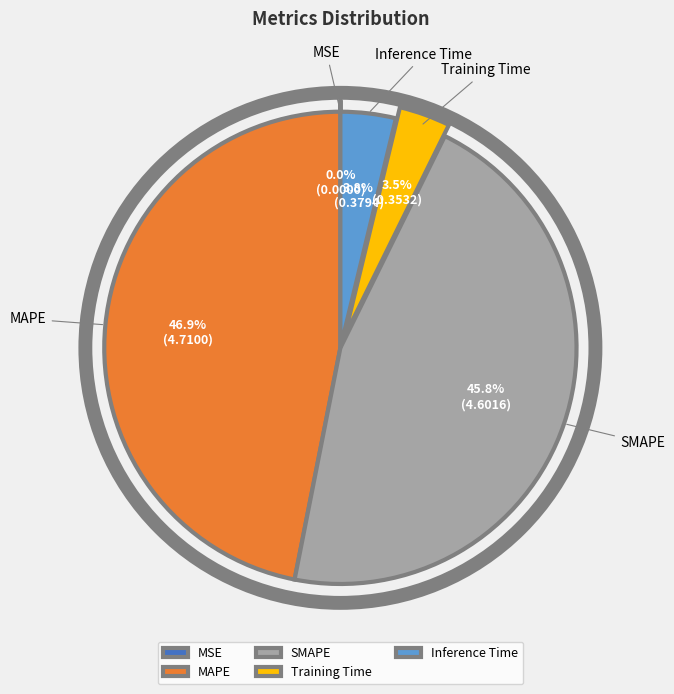

Combined, what portion of the pie is Training Time and SMAPE?

49.3%